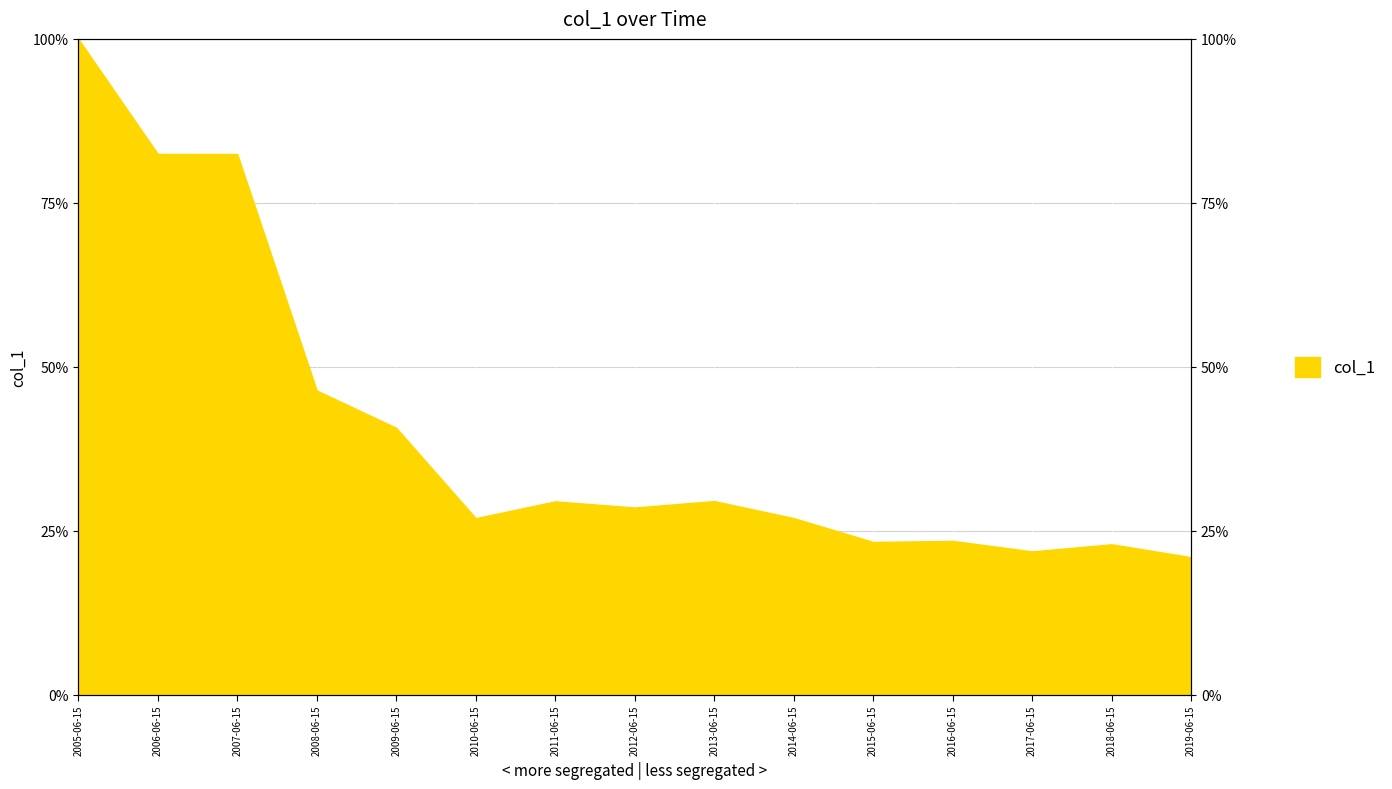

Reading right to left, transcribe all the data shown in this chart.

2019-06-15=0.2	2018-06-15=0.2	2017-06-15=0.2	2016-06-15=0.2	2015-06-15=0.2	2014-06-15=0.3	2013-06-15=0.3	2012-06-15=0.3	2011-06-15=0.3	2010-06-15=0.3	2009-06-15=0.4	2008-06-15=0.5	2007-06-15=0.8	2006-06-15=0.8	2005-06-15=1.0